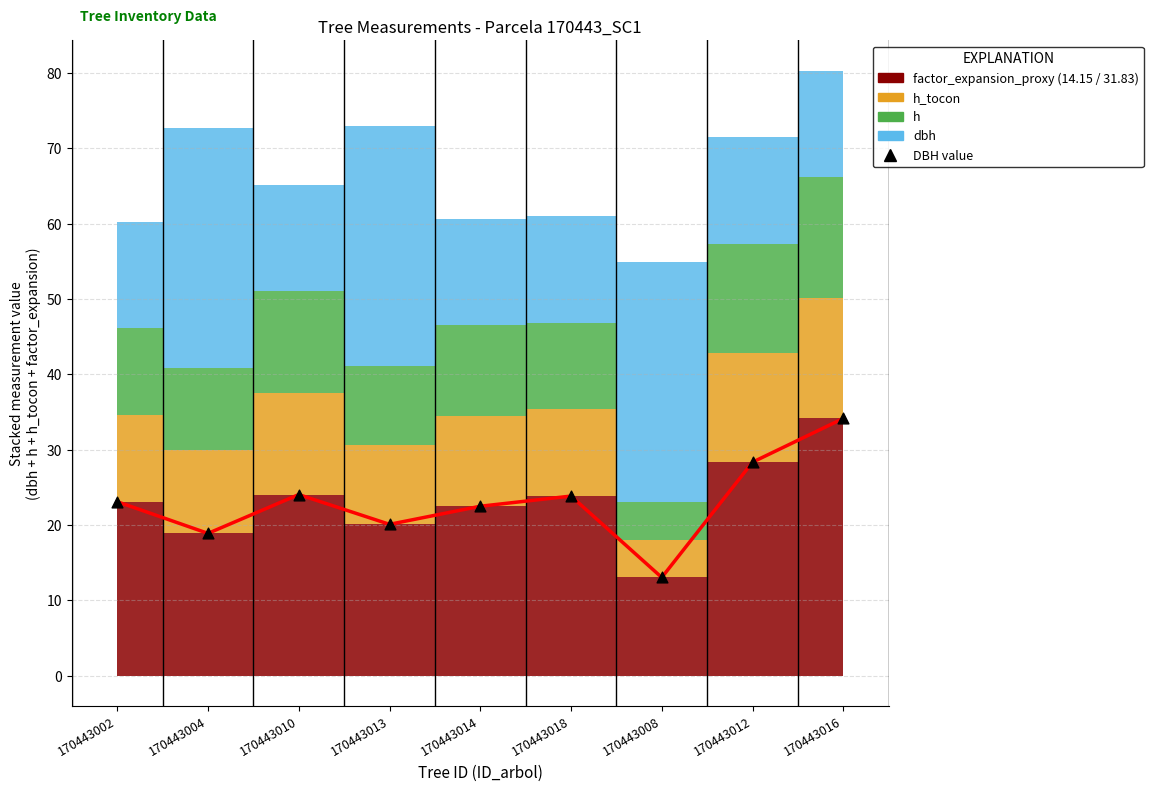

What is the range of Y values (max minus min)?

21.1